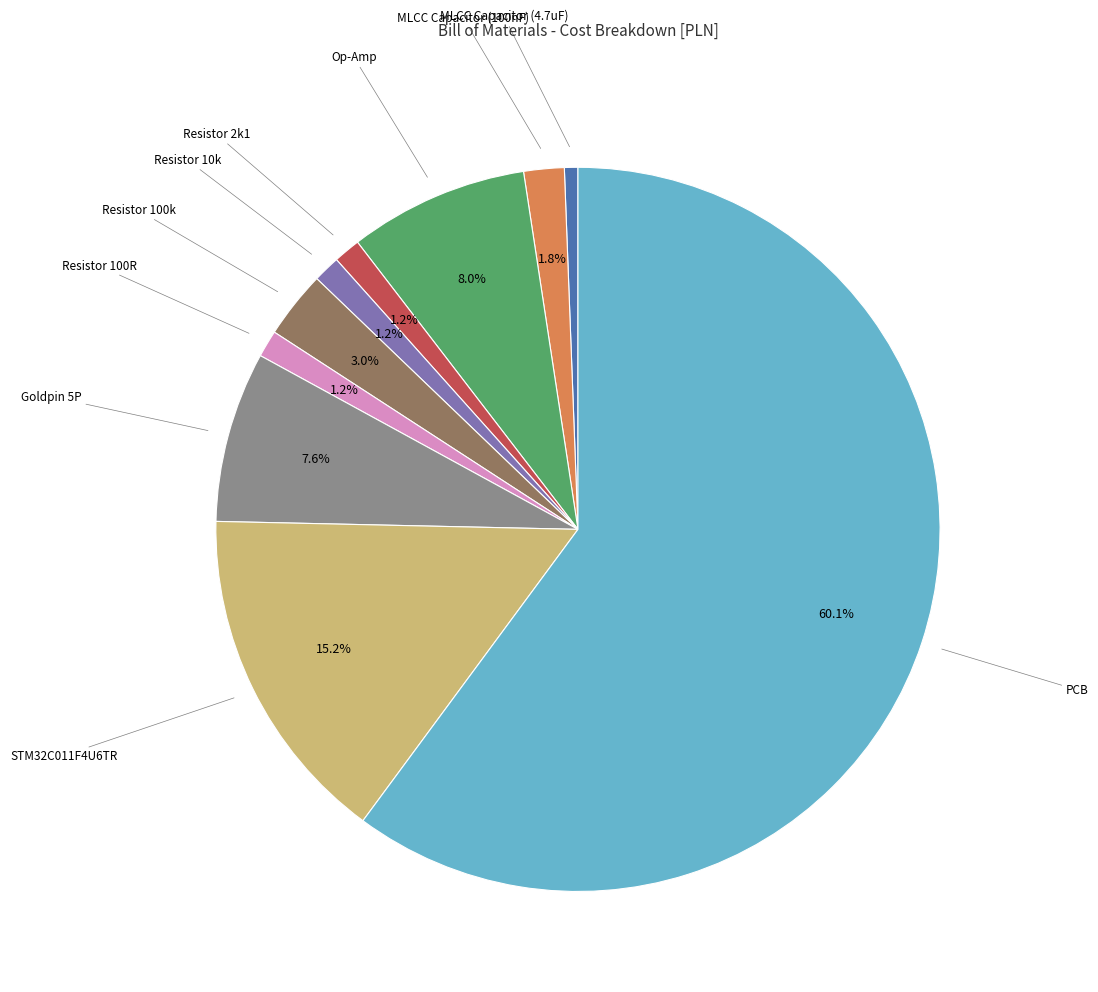

Between Goldpin 5P and Resistor 2k1, which is larger?

Goldpin 5P